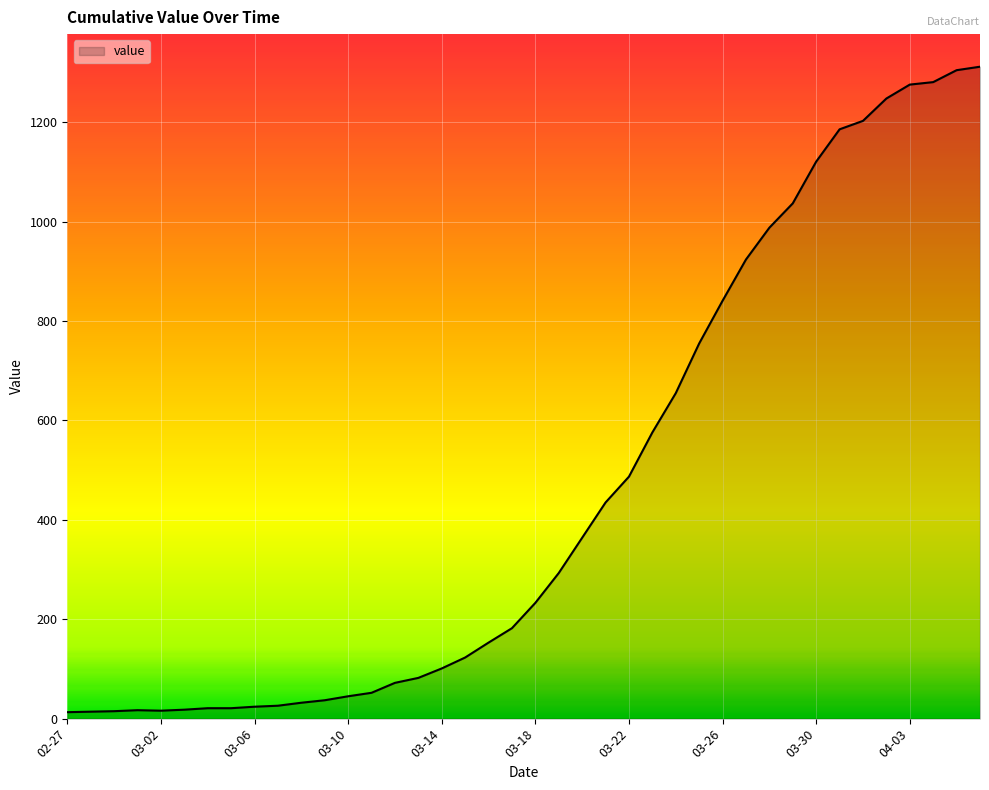

What is the greatest value displayed?

1312